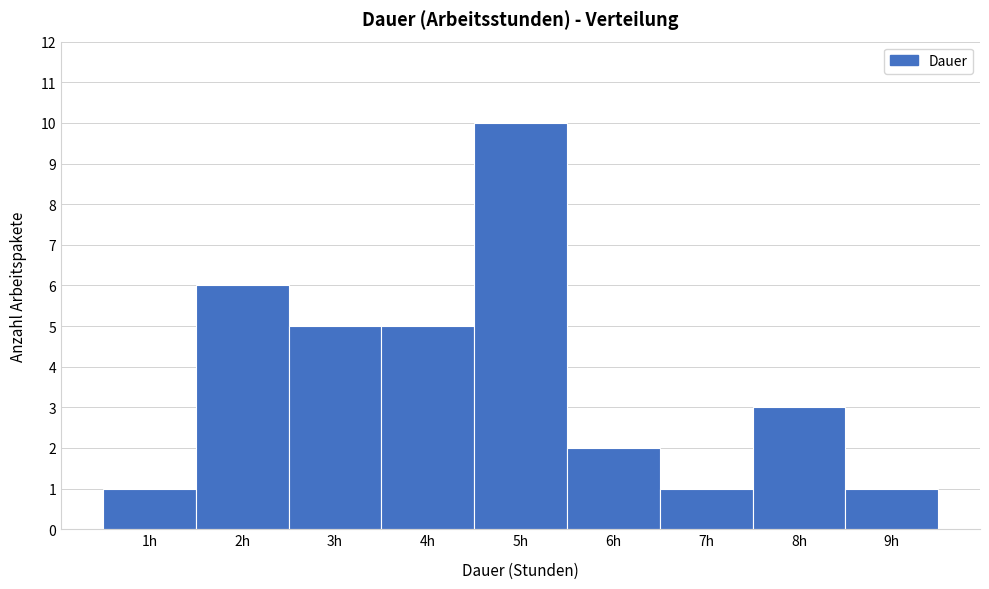

Reading left to right, transcribe this chart: for each bar, give the range it covers on the x-axis and its height. The values are not printed on the chart, so give them approximately, as read against the axis.

0.5 to 1.5: 1
1.5 to 2.5: 6
2.5 to 3.5: 5
3.5 to 4.5: 5
4.5 to 5.5: 10
5.5 to 6.5: 2
6.5 to 7.5: 1
7.5 to 8.5: 3
8.5 to 9.5: 1